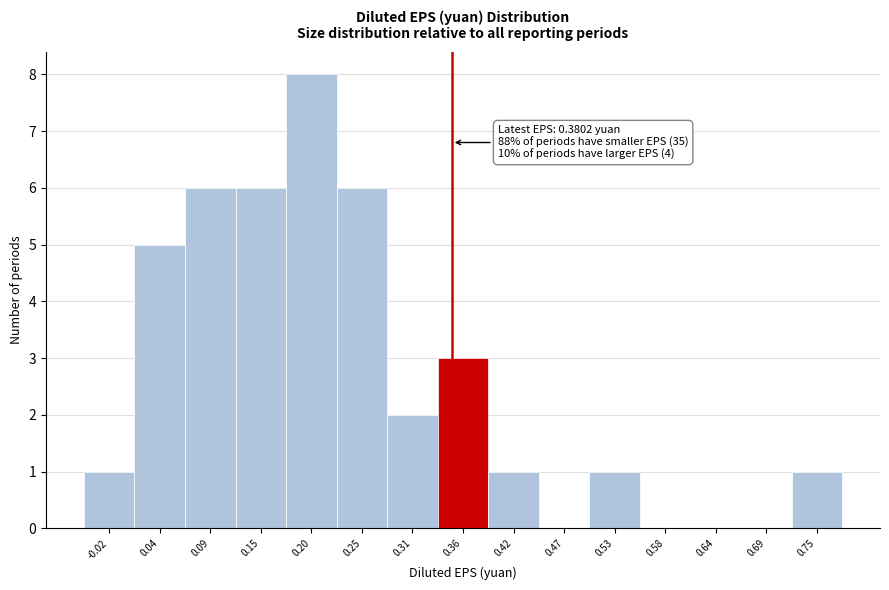

Reading left to right, what are all the values shown in this chart?

-0.02=1	0.04=5	0.09=6	0.15=6	0.20=8	0.25=6	0.31=2	0.36=3	0.42=1	0.47=0	0.53=1	0.58=0	0.64=0	0.69=0	0.75=1